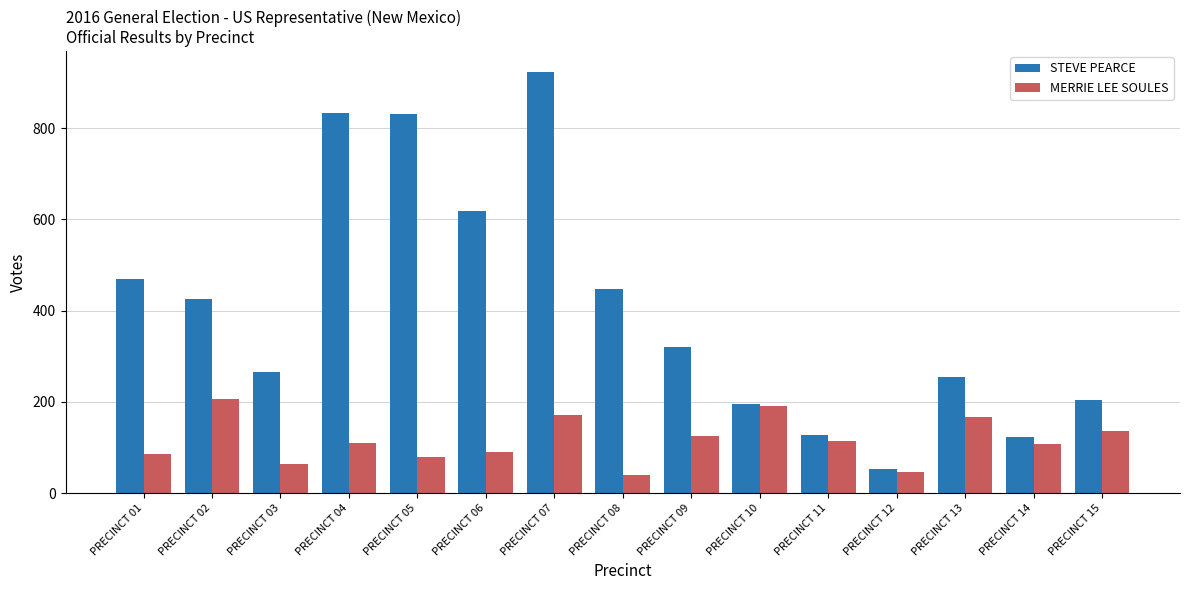

The value of STEVE PEARCE at PRECINCT 09 is 90. True or false?

False